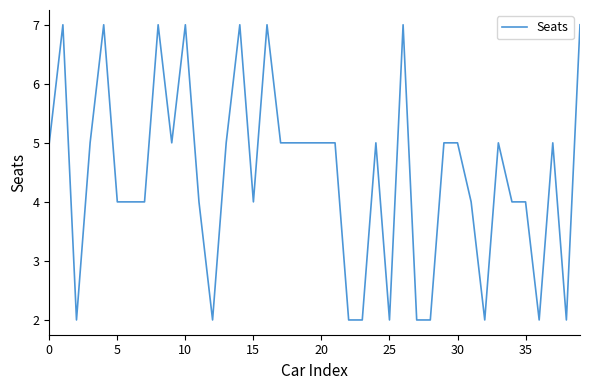

Does the chart have visible grid lines?

No